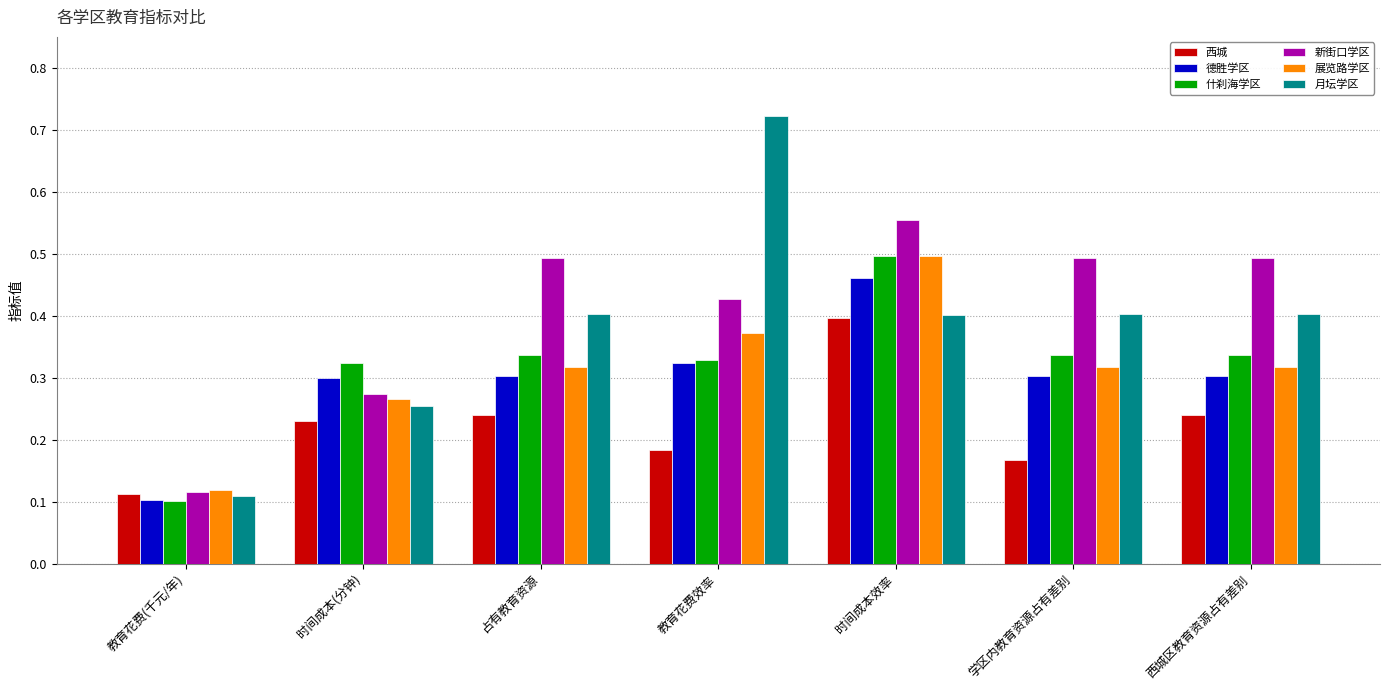

What is the sum of the 月坛学区 values at 学区内教育资源占有差别 and 时间成本效率?

0.8